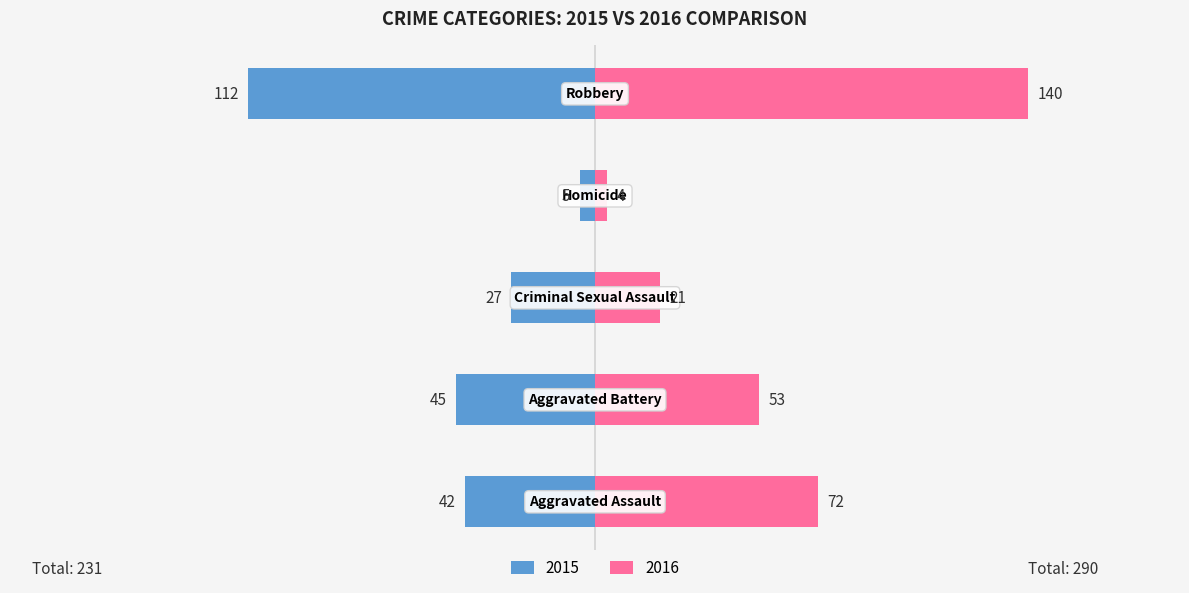

Where is Left nearest to the value -58?

Aggravated Battery